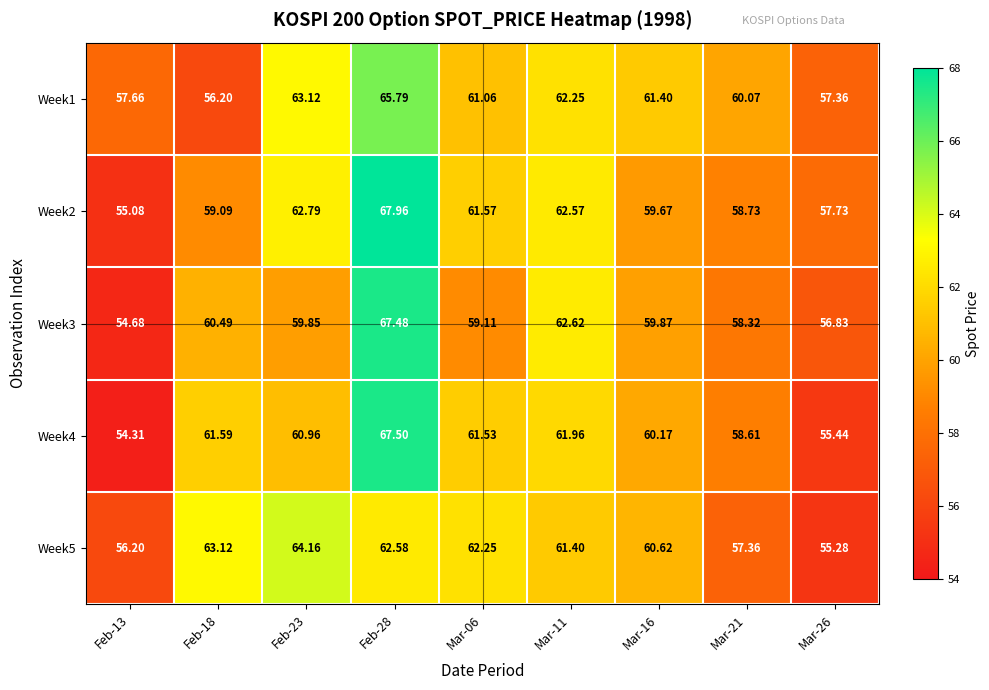

How many values in the Week2 series are below 59?

3